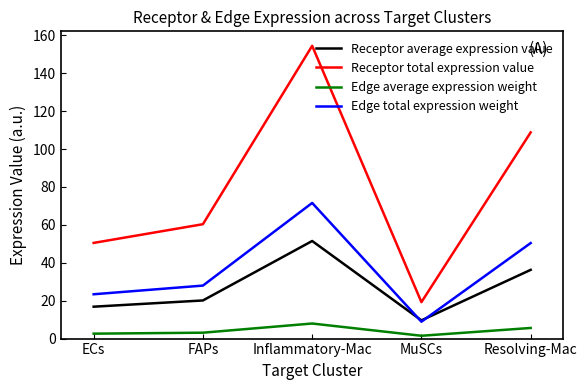

Where is Receptor average expression value nearest to the value 30?

Resolving-Mac